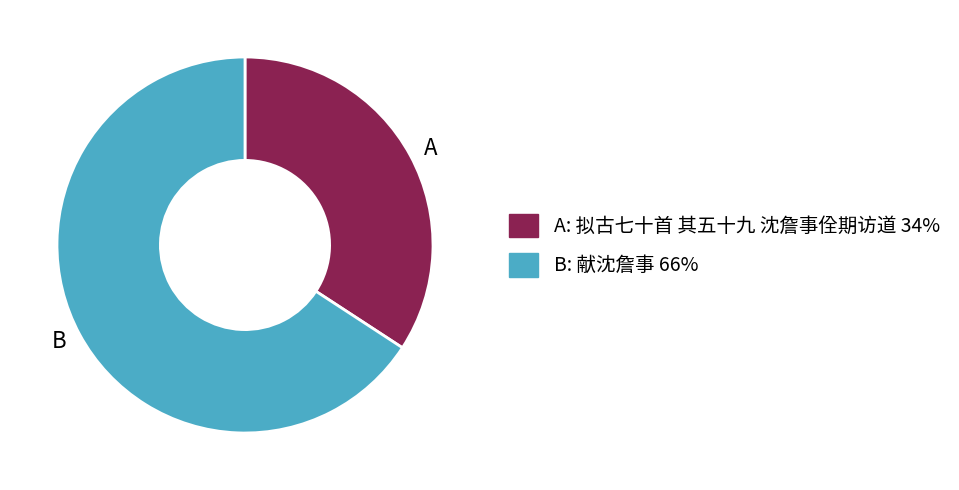

The B: 献沈詹事 66% slice represents 66% of the pie. True or false?

True